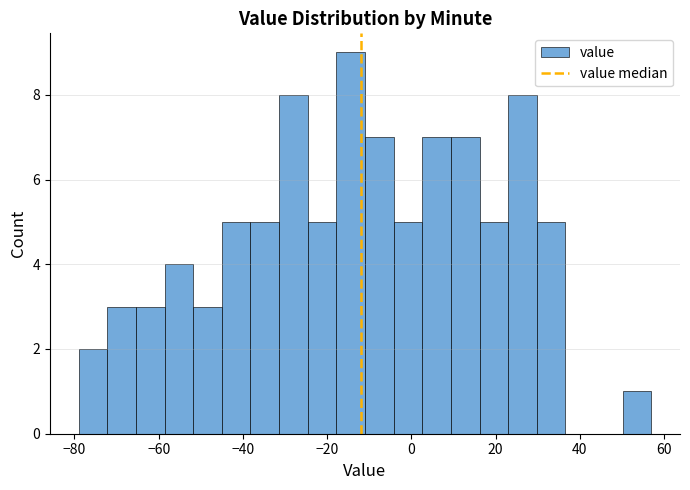

Read against the x-axis, roughly where is the centre of the tallest bar?

-14